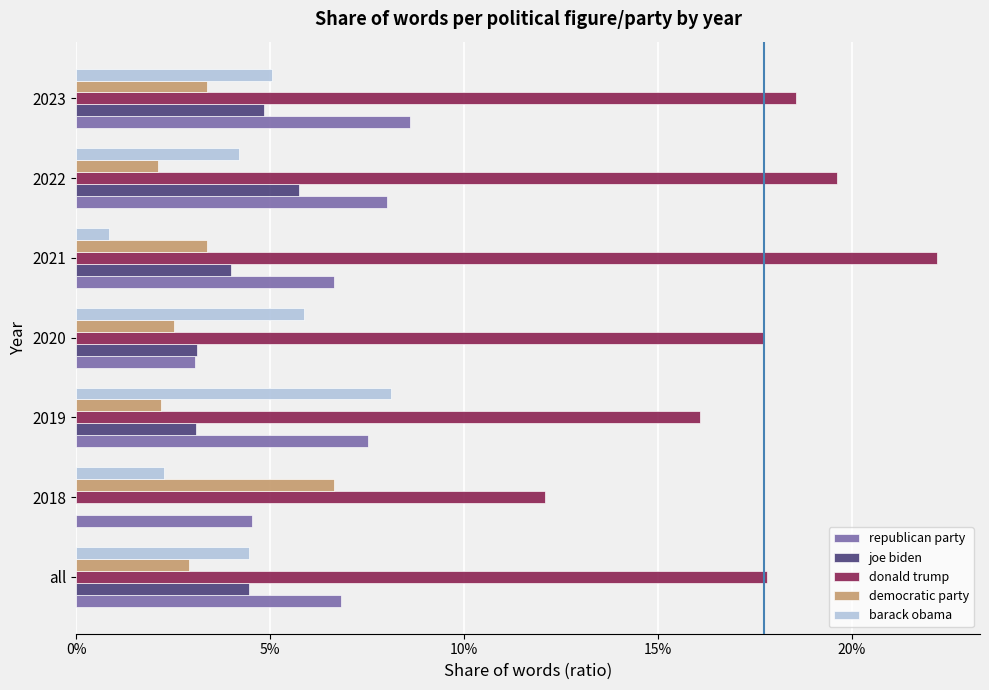

What are all the series names shown in the legend?

republican party, joe biden, donald trump, democratic party, barack obama